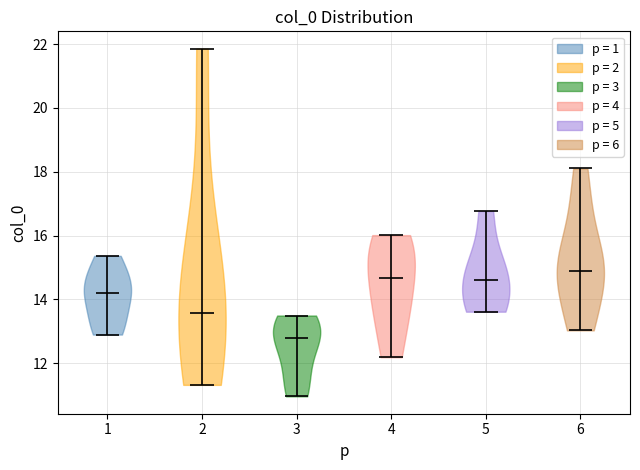

Reading left to right, read every violin against the y-axis: where its median line is, and the lowest and highest points it reaches. The values are not printed on the chart, so give them approximately, as read against the axis.

1: median line 14.2, lowest point 13.0, highest point 15.4
2: median line 13.6, lowest point 11.4, highest point 21.8
3: median line 12.8, lowest point 11.0, highest point 13.4
4: median line 14.6, lowest point 12.2, highest point 16.0
5: median line 14.6, lowest point 13.6, highest point 16.8
6: median line 14.8, lowest point 13.0, highest point 18.2